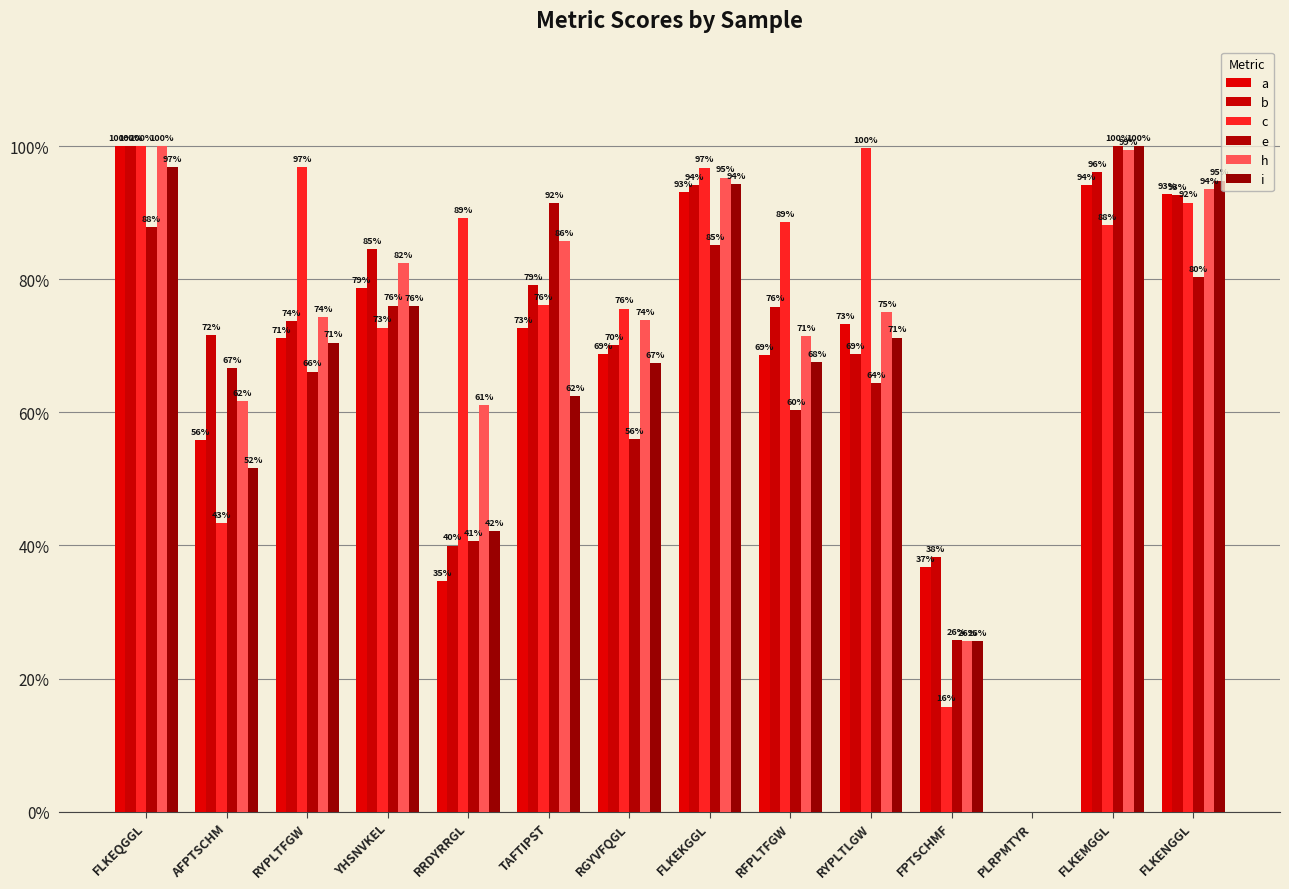

What are all the series names shown in the legend?

a, b, c, e, h, i